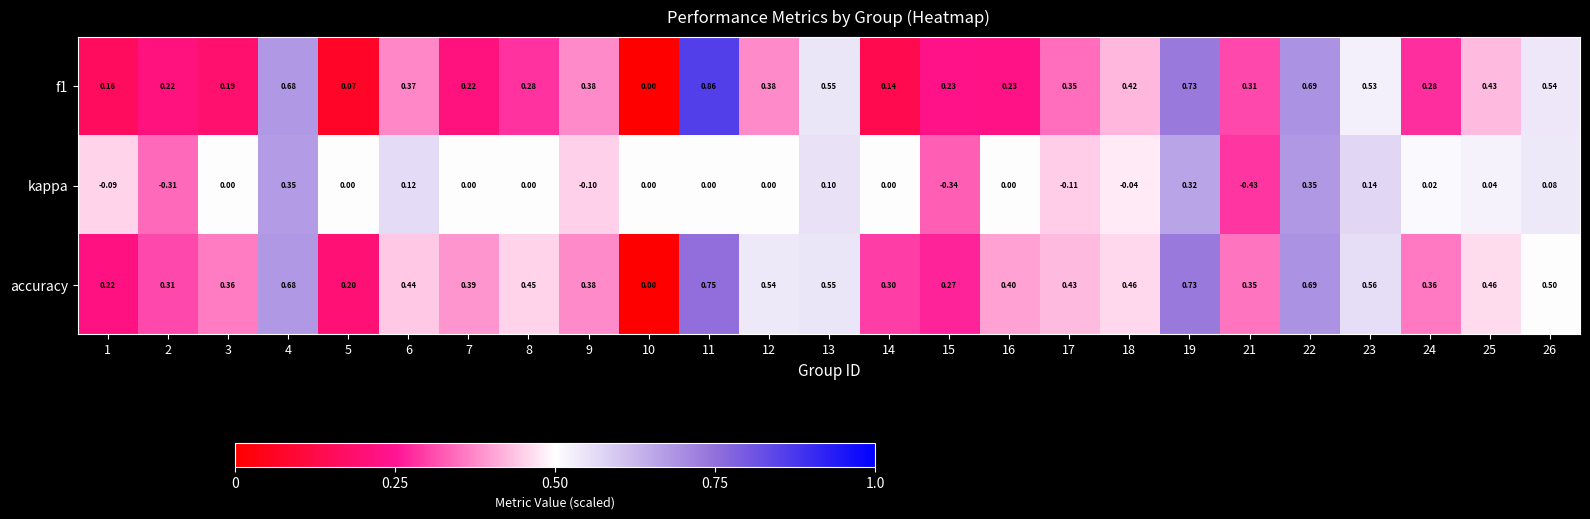

Between 5 and 14, which series saw the biggest shift?

accuracy